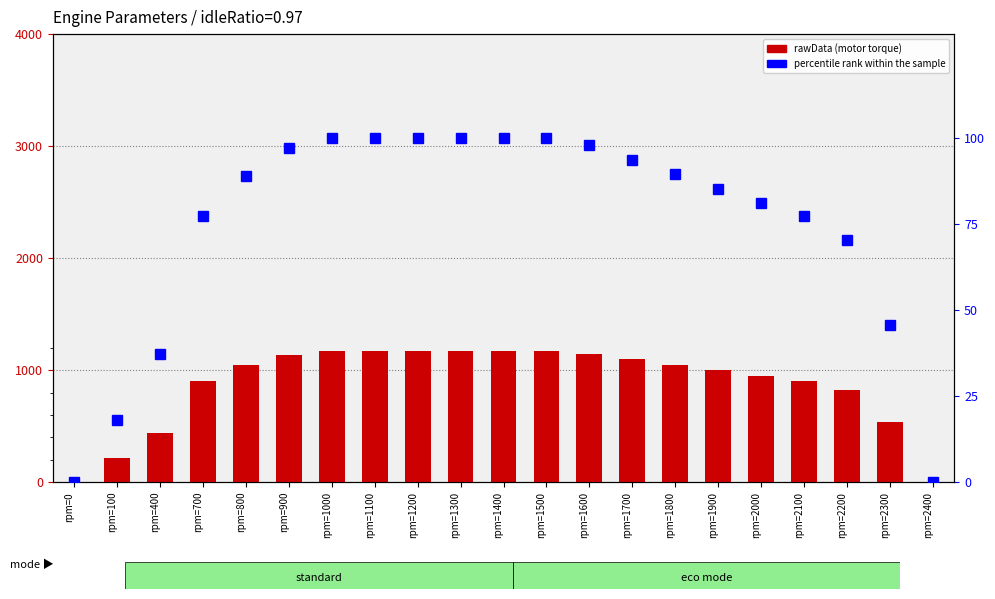

The value of percentile rank within the sample at rpm=1500 is 67.6. True or false?

False